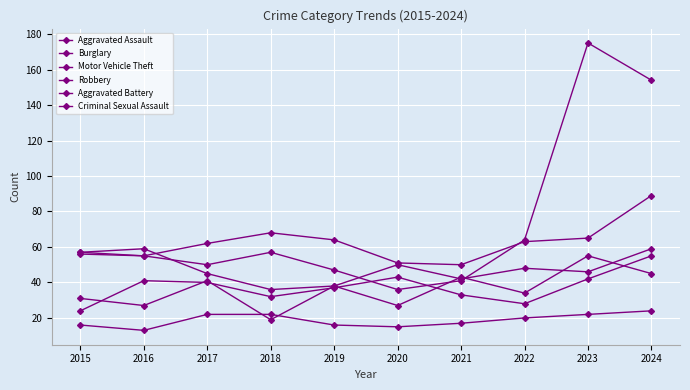

Between 2021 and 2016, which is larger?

2021